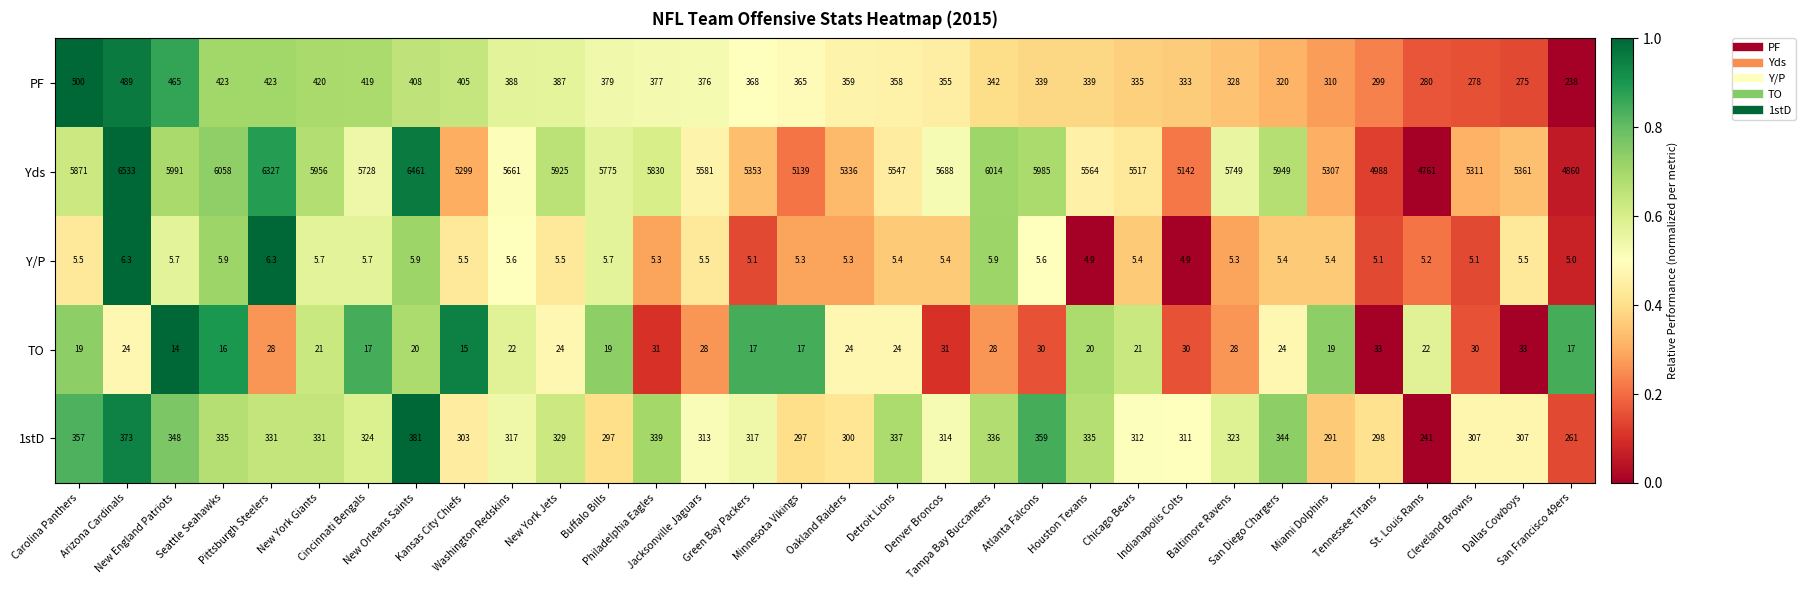

What is the lowest value of the PF series?

238.0